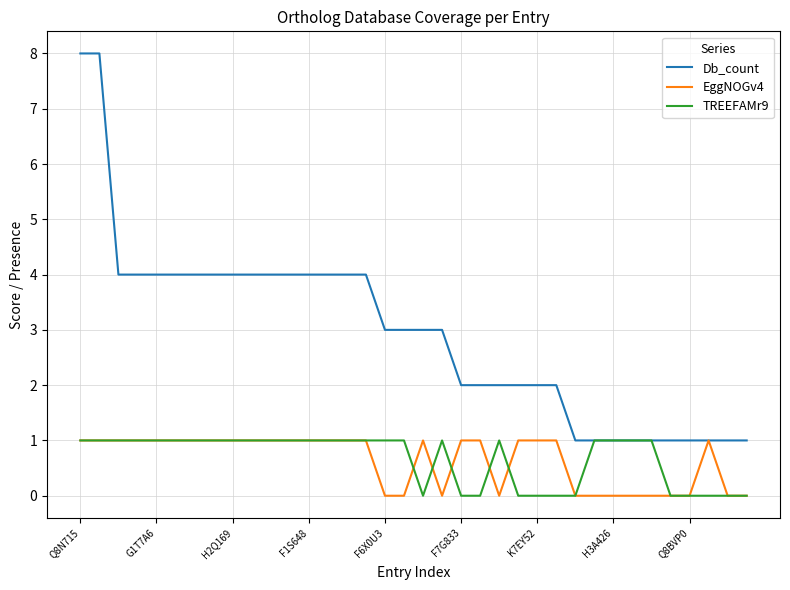

Which series has the largest total across all categories?

Db_count